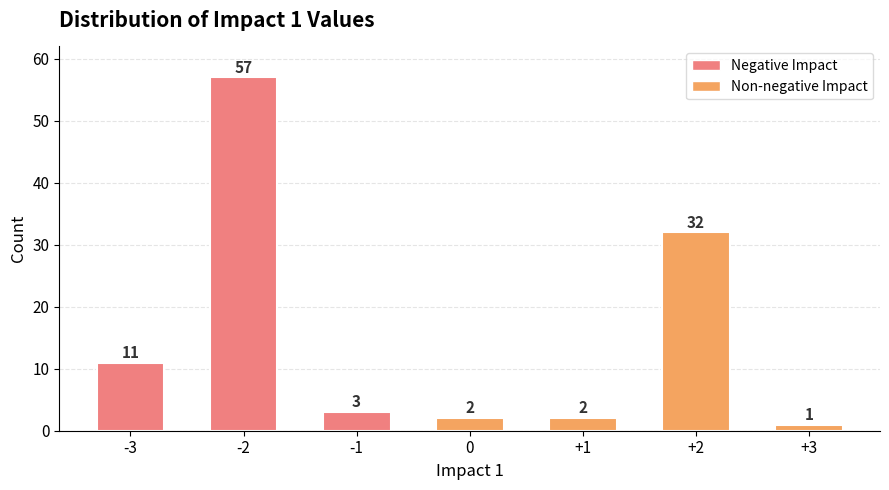

Are the bars grouped side by side (vs. stacked)?

No